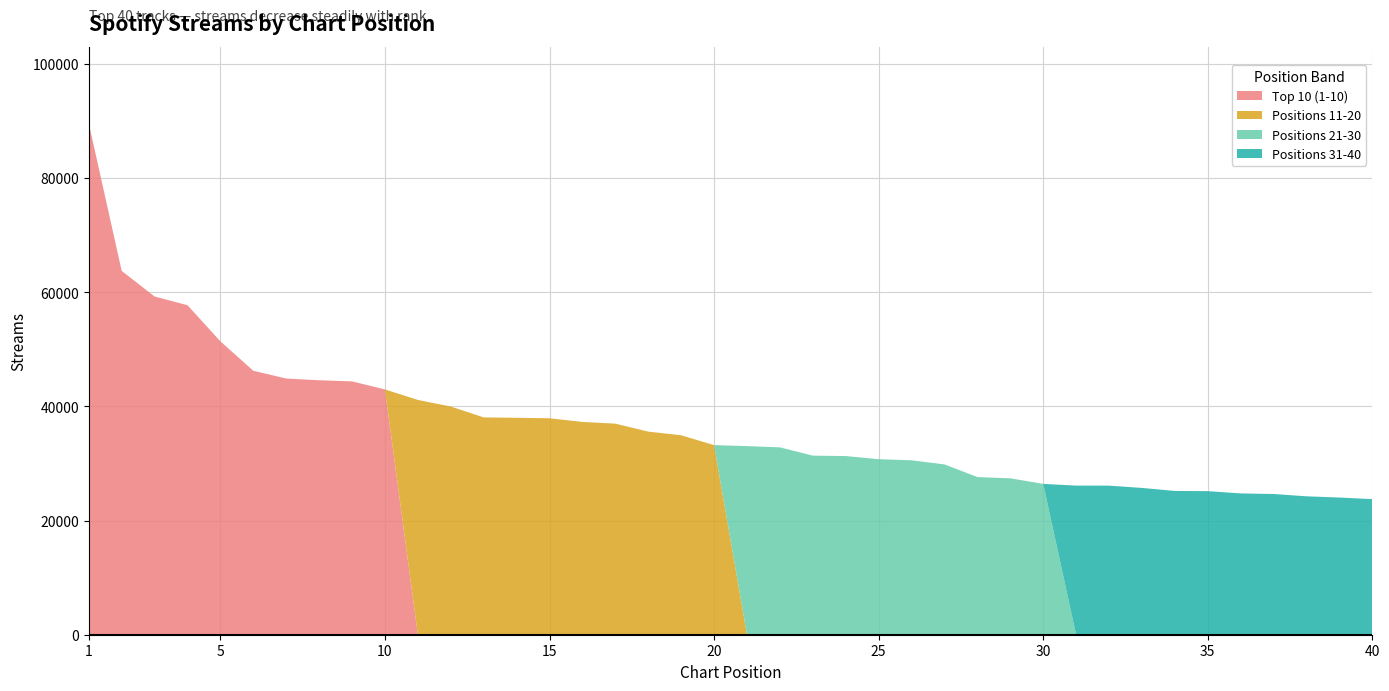

Reading right to left, transcribe all the data shown in this chart.

Top 10 (1-10): 10=42957	9=44369	8=44565	7=44869	6=46228	5=51374	4=57707	3=59232	2=63722	1=89572
Positions 11-20: 10=33203	9=34931	8=35570	7=36966	6=37266	5=37909	4=37992	3=38059	2=39960	1=41120
Positions 21-30: 10=26417	9=27390	8=27615	7=29828	6=30548	5=30738	4=31291	3=31362	2=32814	1=33035
Positions 31-40: 10=23748	9=24025	8=24242	7=24646	6=24749	5=25149	4=25180	3=25709	2=26111	1=26113